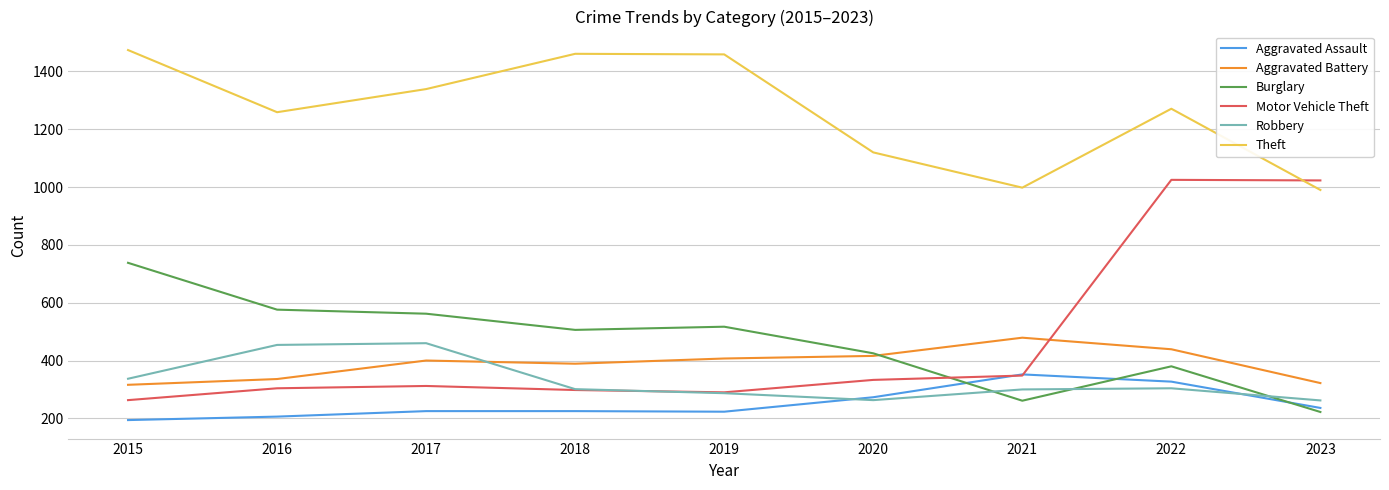

Is the value of Aggravated Battery at 2020 greater than the value of Robbery at 2016?

No